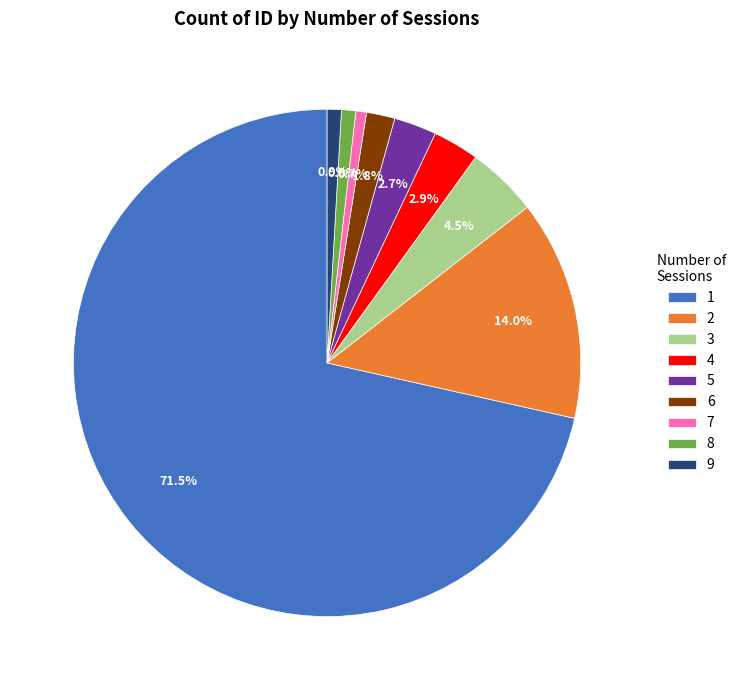

Which slice is the largest?

1